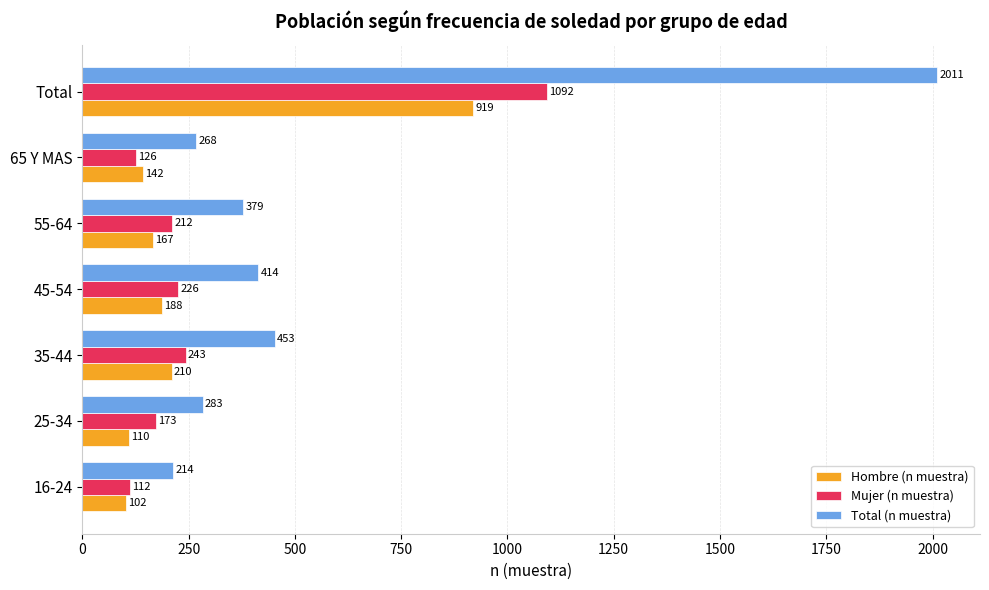

What is the difference between the maximum and minimum values in the Hombre (n muestra) series?

817